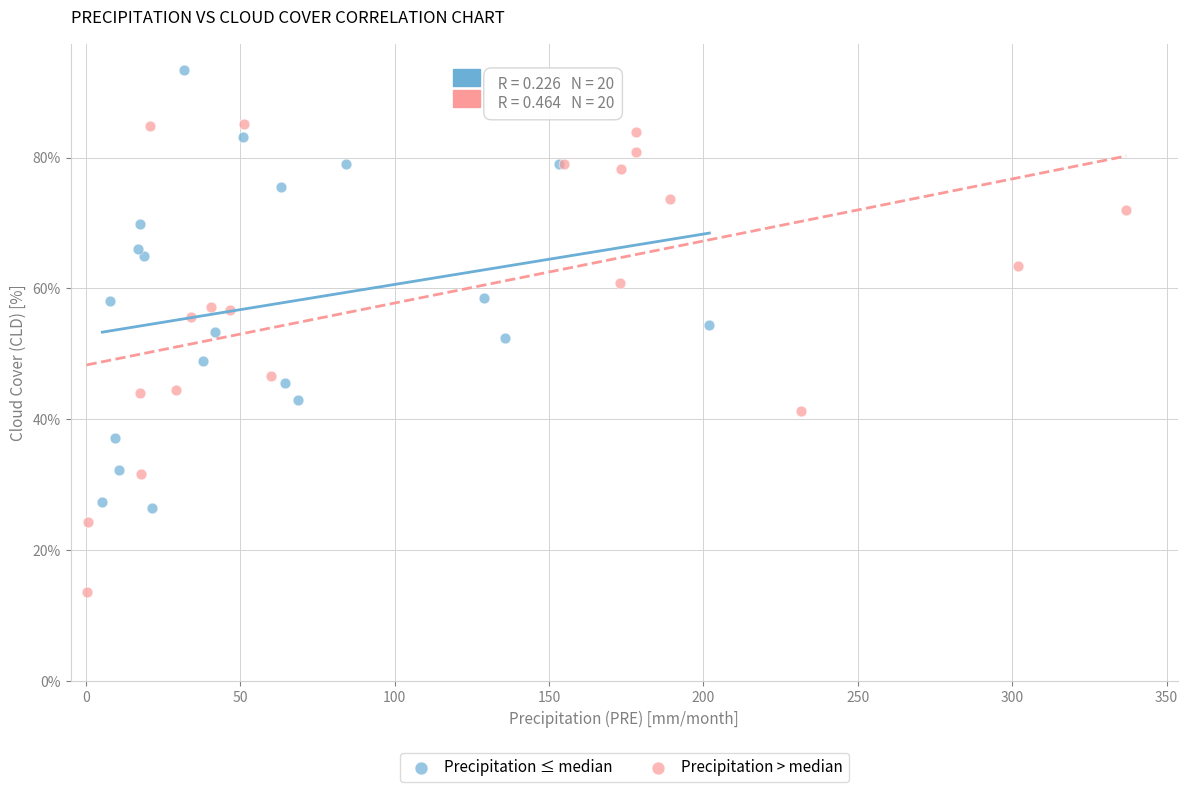

Which series contains the highest Y value?

Precipitation ≤ median